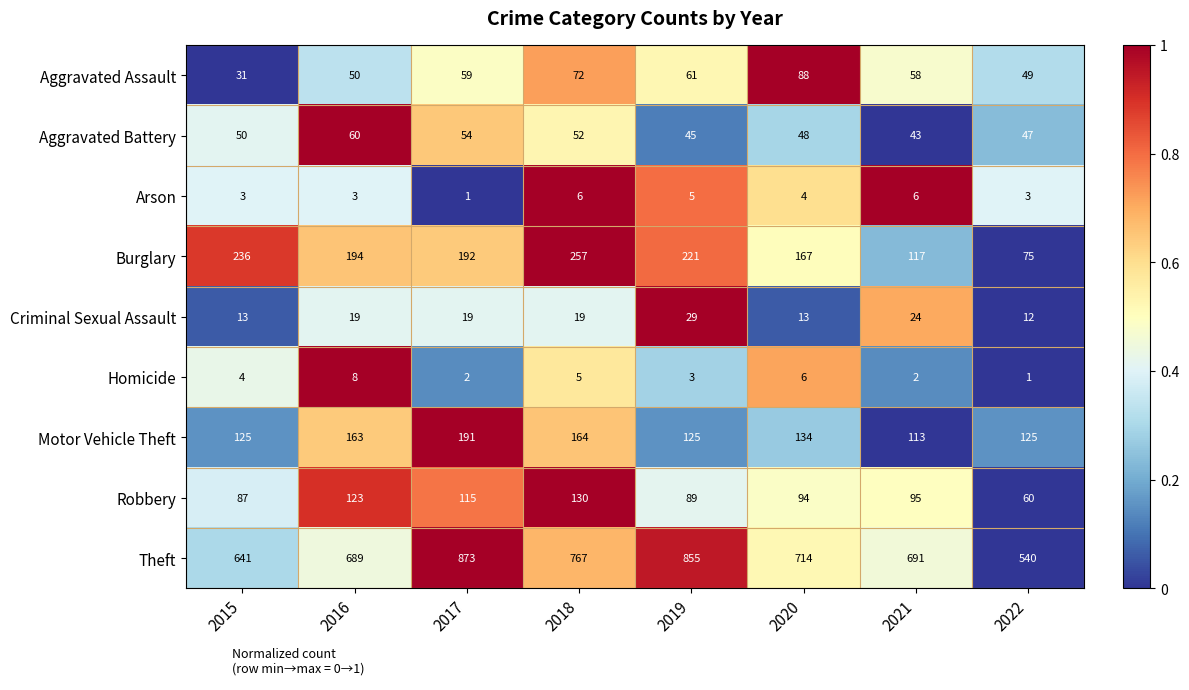

Which series has the largest total across all categories?

Theft